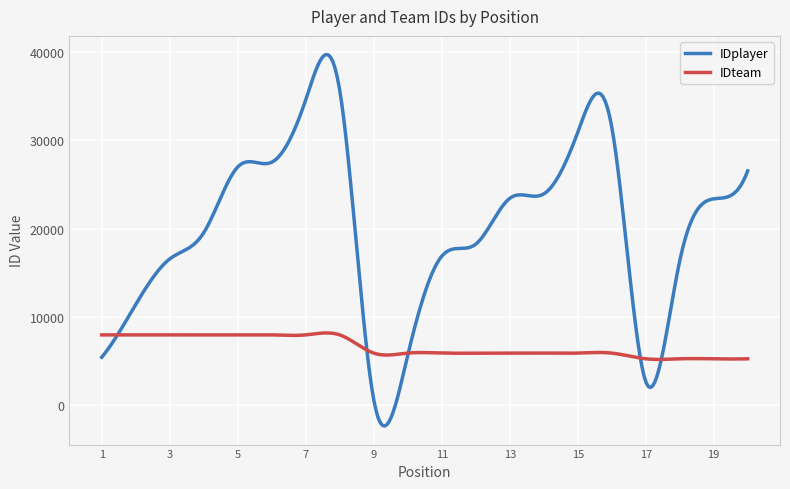

Which series has the widest spread of values?

IDplayer